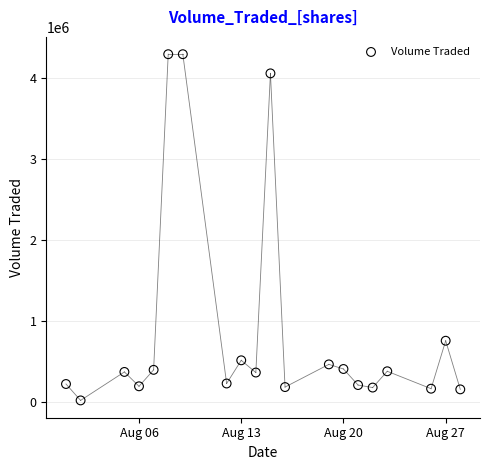

What is the range of X values (max minus min)?

27